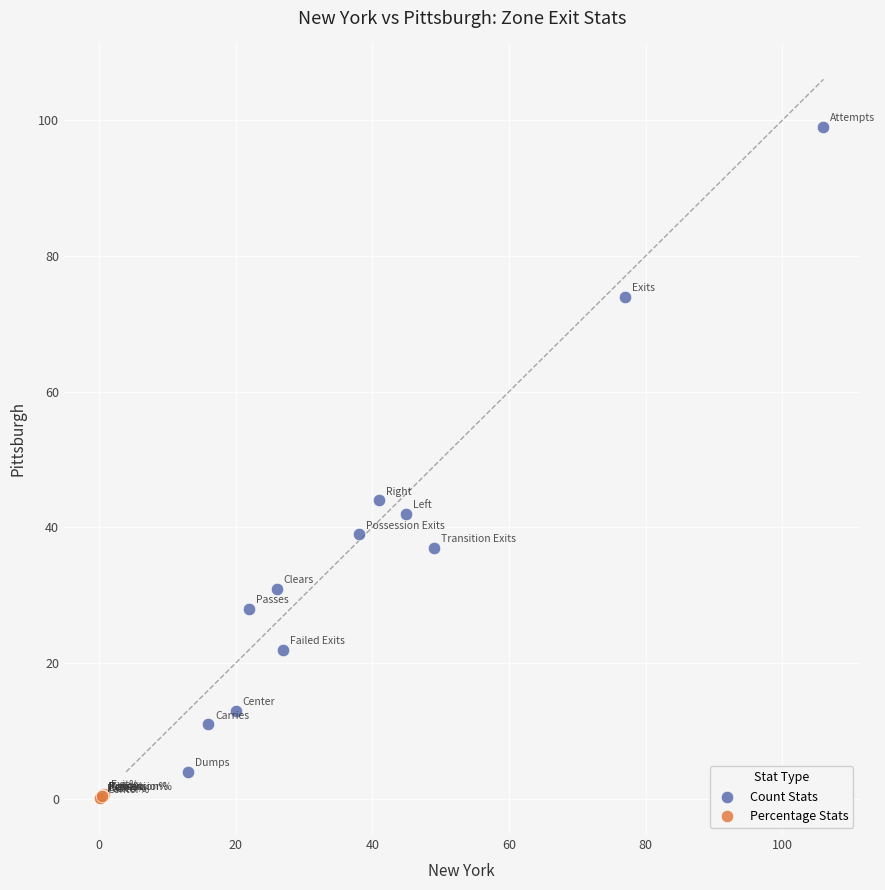

Which series reaches the maximum Y coordinate?

Count Stats